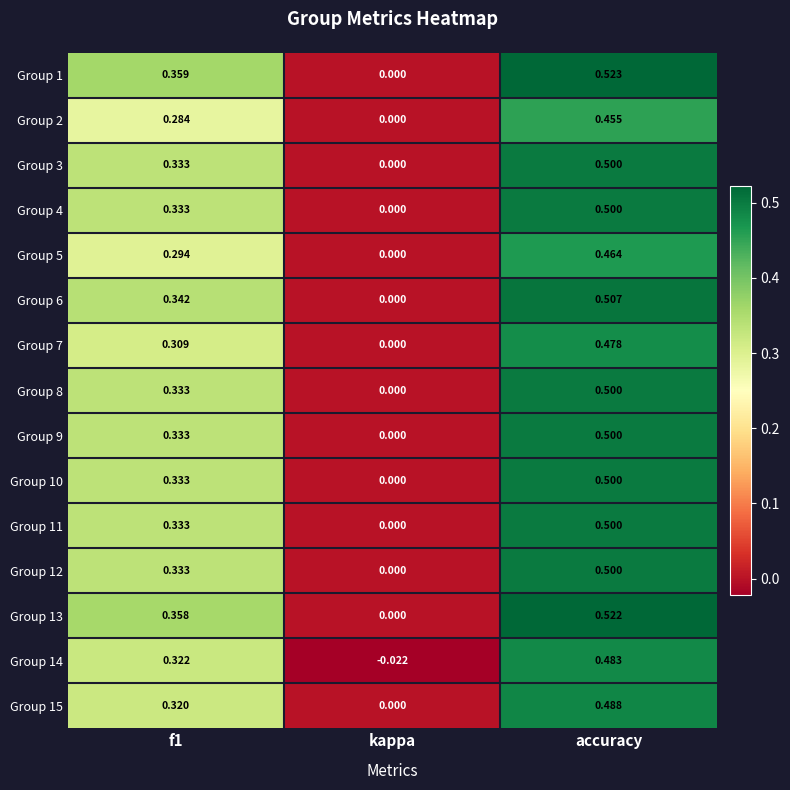

At which label is Group 14 closest to 0?

kappa